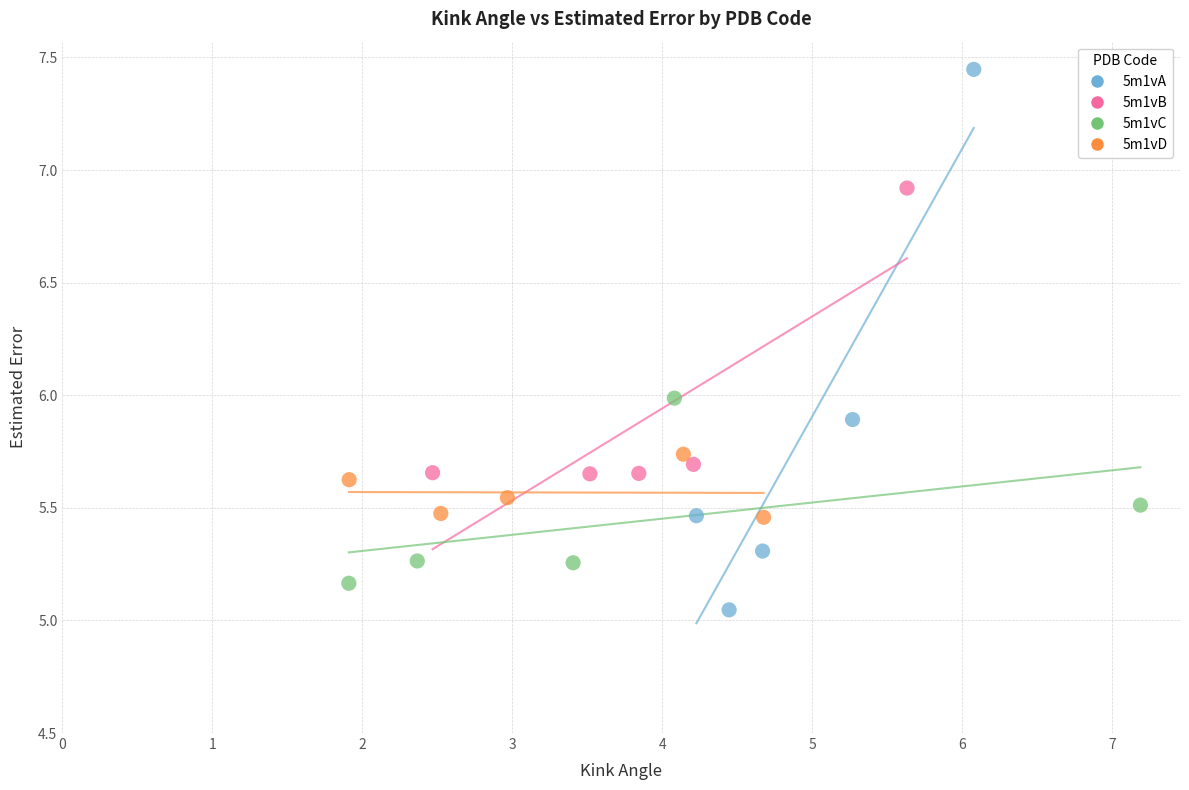

Which series contains the highest Y value?

5m1vA